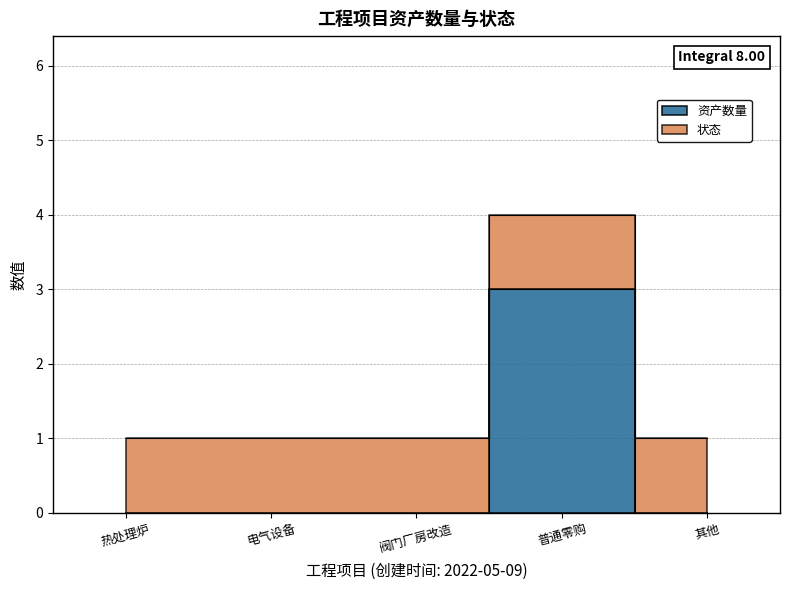

What position from the right is 普通零购?

2